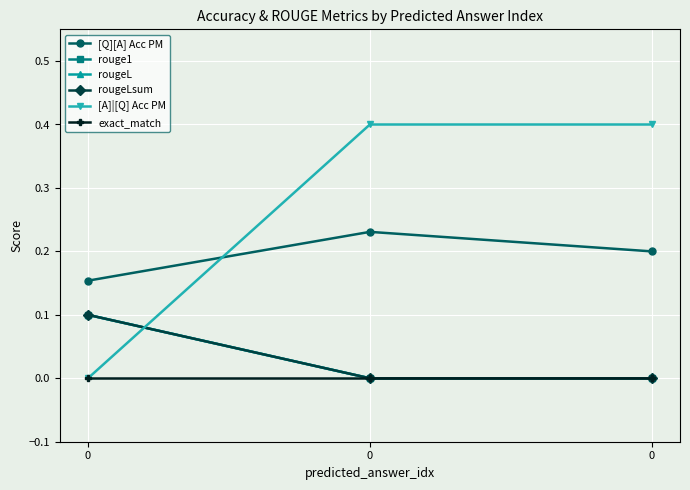

What is the difference between the rouge1 values at 0 and 0?

0.1